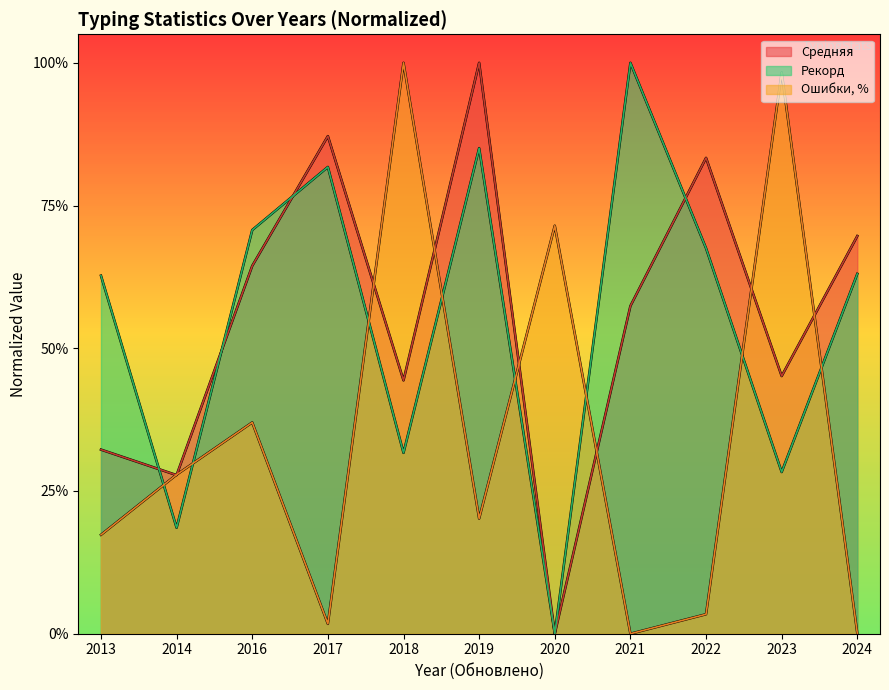

Does the chart have visible grid lines?

No